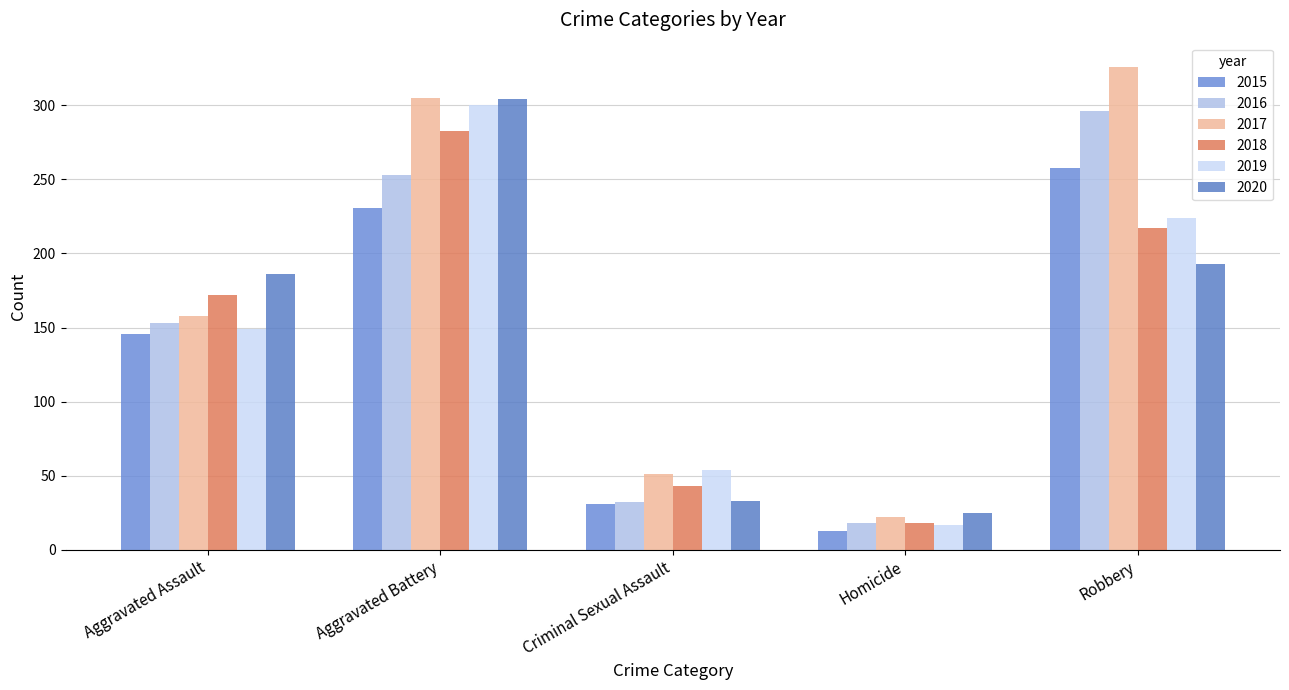

Is the value of 2017 at Homicide greater than the value of 2020 at Aggravated Assault?

No